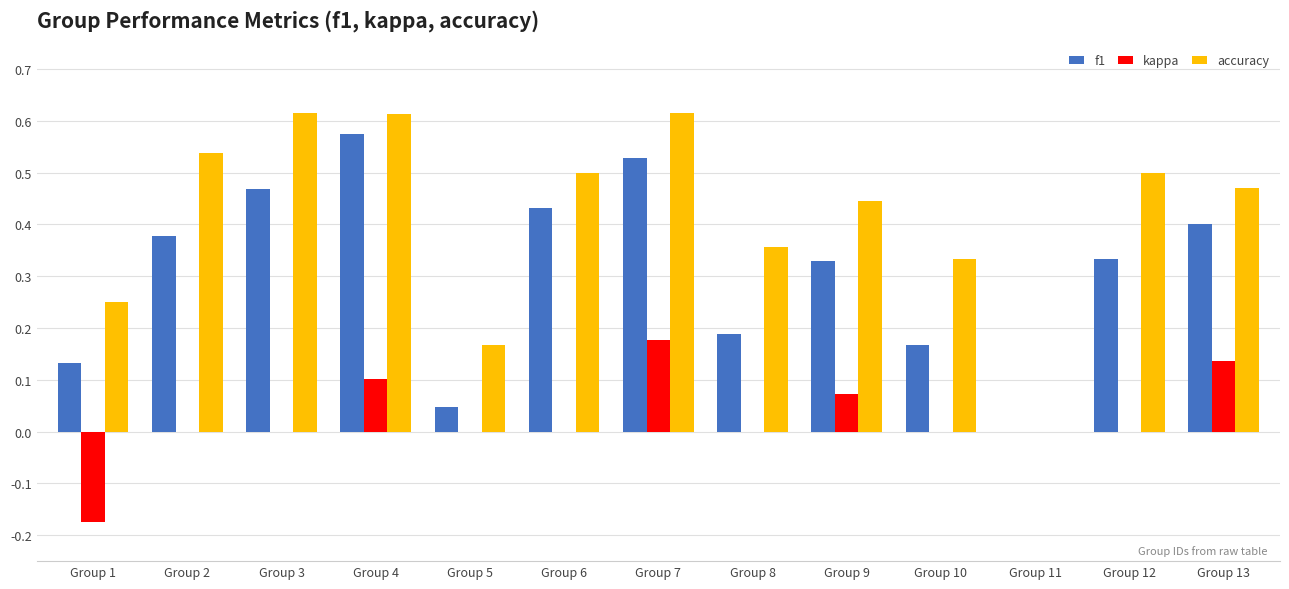

True or false: kappa has a value of -0.1 at Group 11.

False